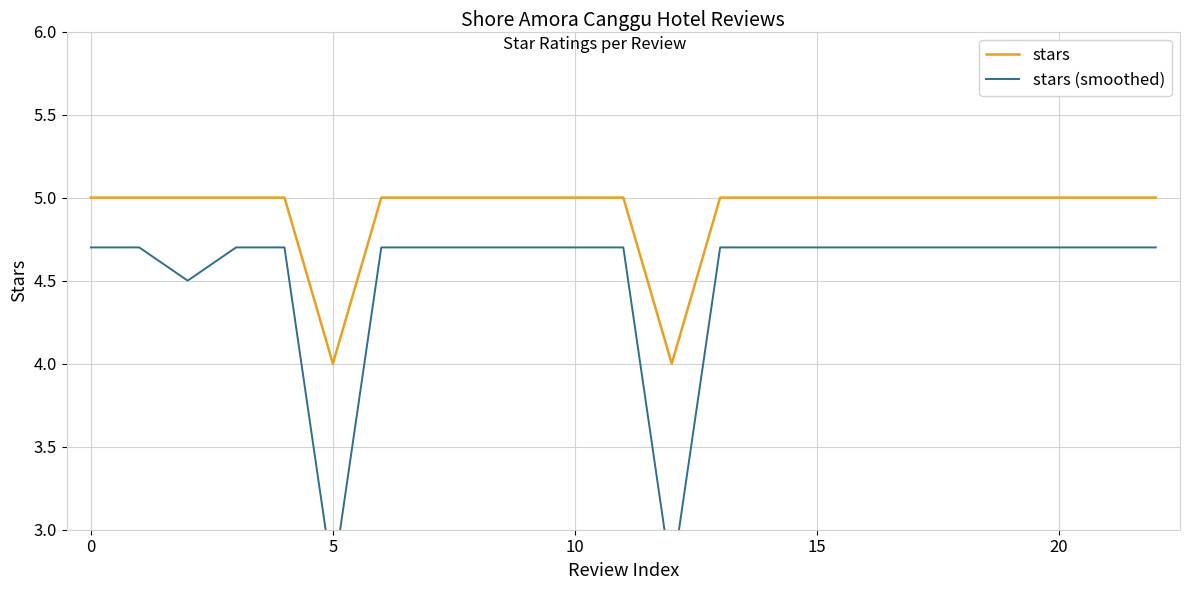

What is the highest value of the stars series?

5